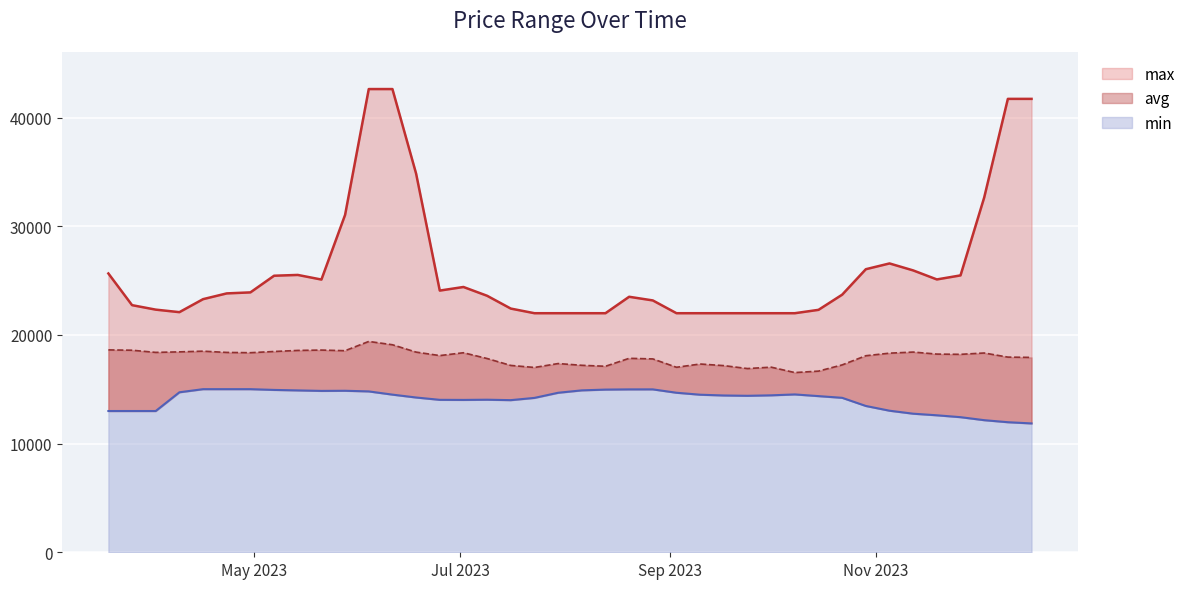

Is it true that max equals 22329 at 2023-04-02?

True